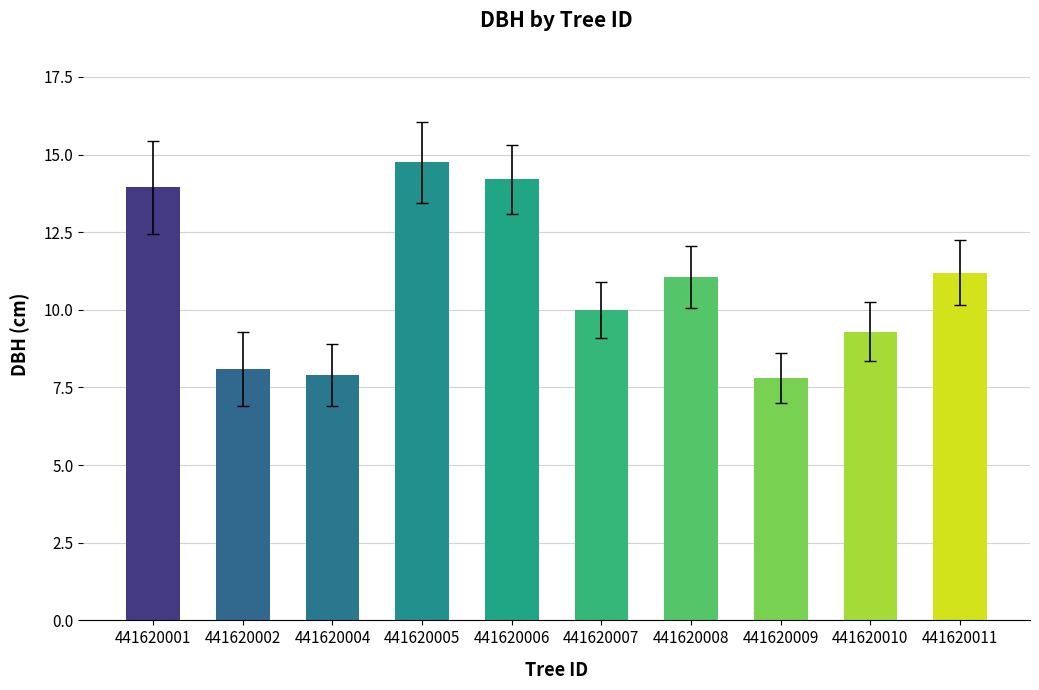

How many data points are less than 11?

5